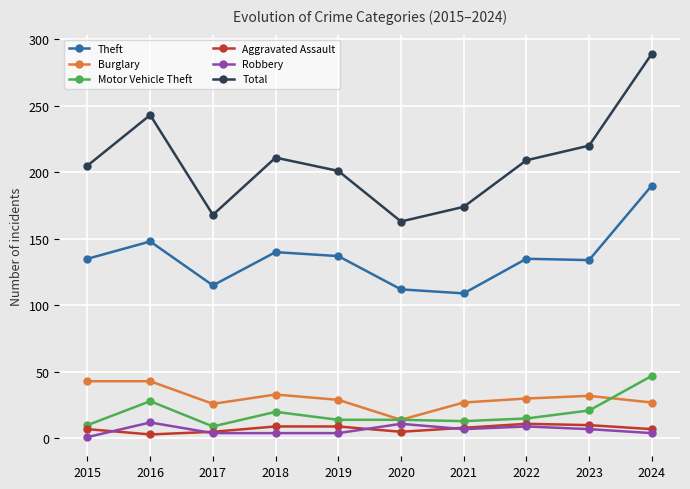

What are all the series names shown in the legend?

Theft, Burglary, Motor Vehicle Theft, Aggravated Assault, Robbery, Total